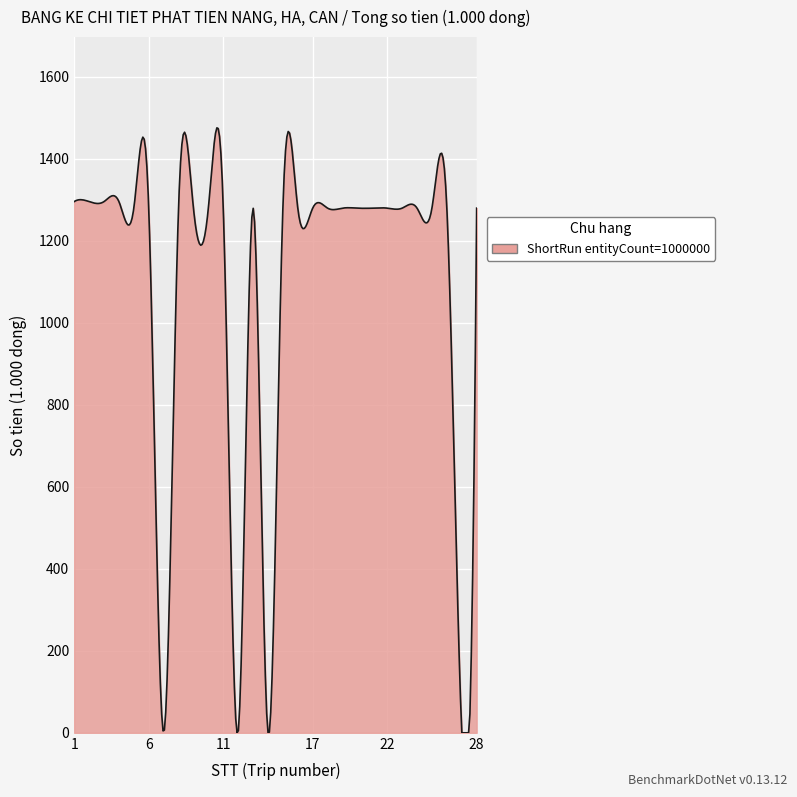

What is the difference between the maximum and minimum values?

1475.9